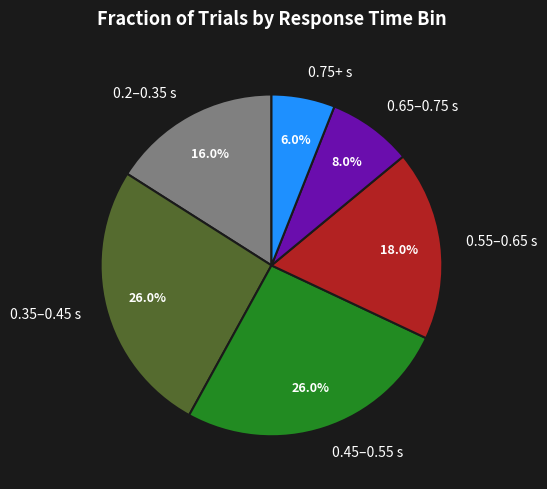

What is the smallest slice in the pie chart?

0.75+ s